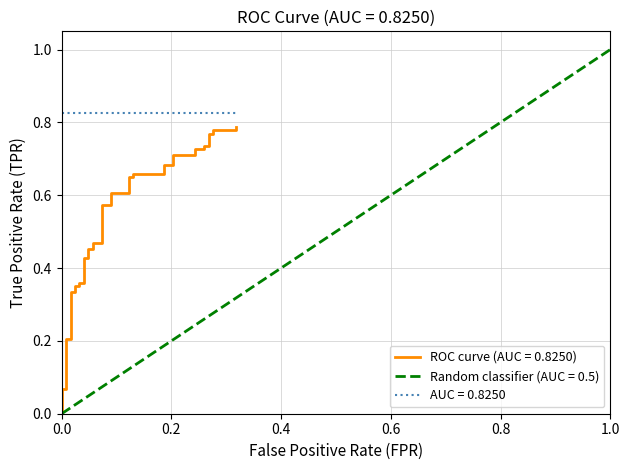

What is the difference between the maximum and minimum values?

0.8